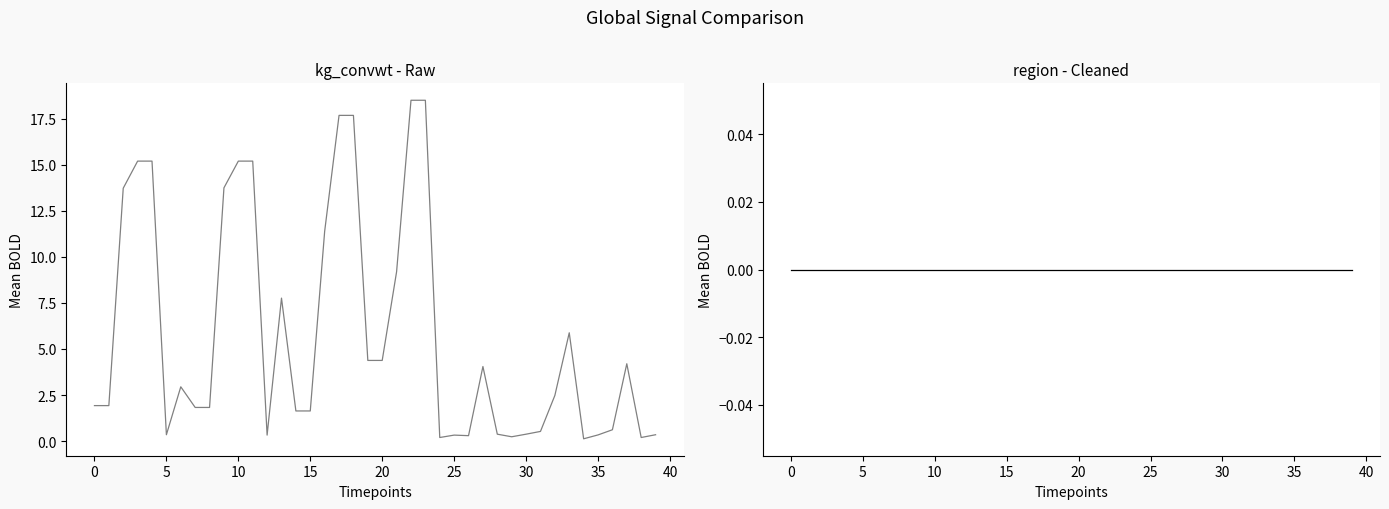

True or false: kg_convwt and region intersect in this chart.

False